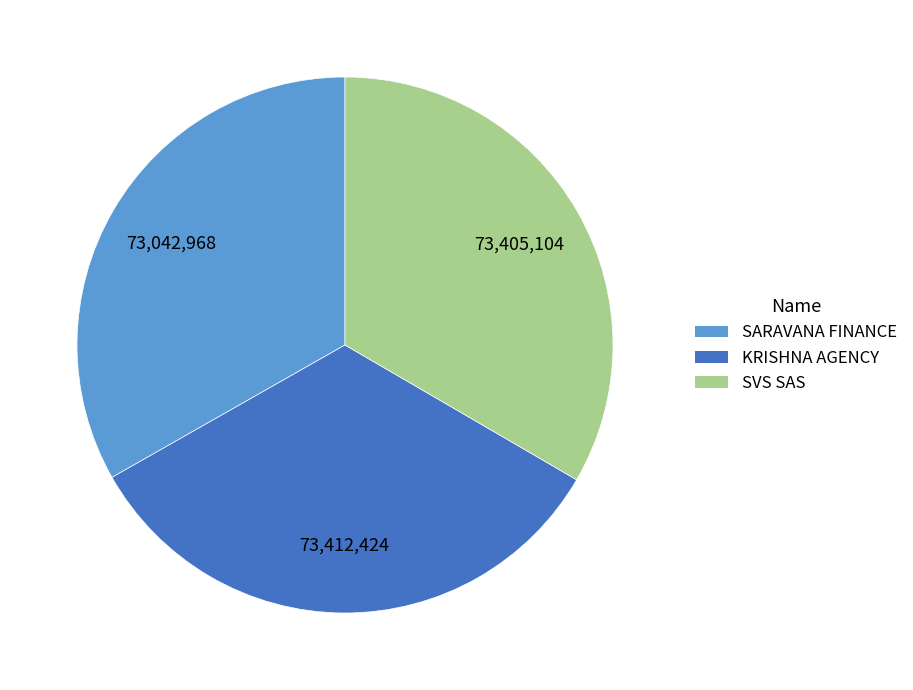

Count the number of slices in the pie.

3